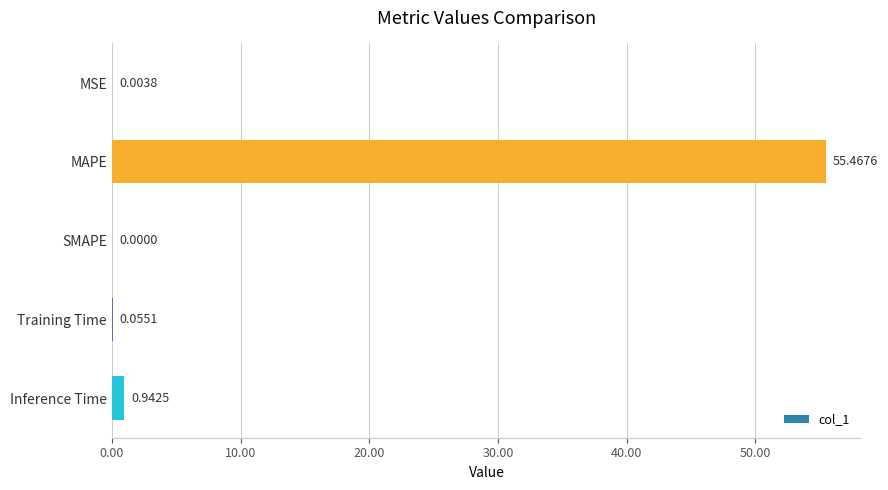

At which category does the chart reach its peak across all series?

MAPE